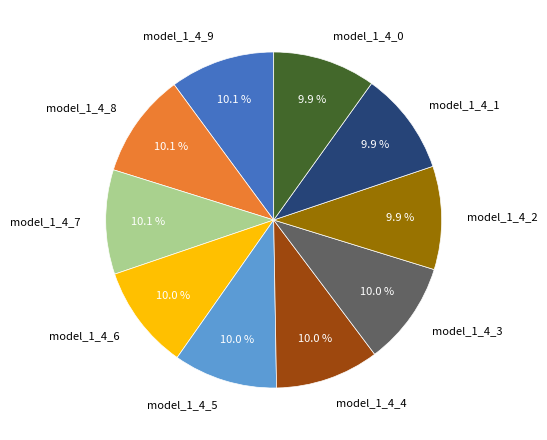

To the nearest percent, what portion does model_1_4_7 represent?

10%